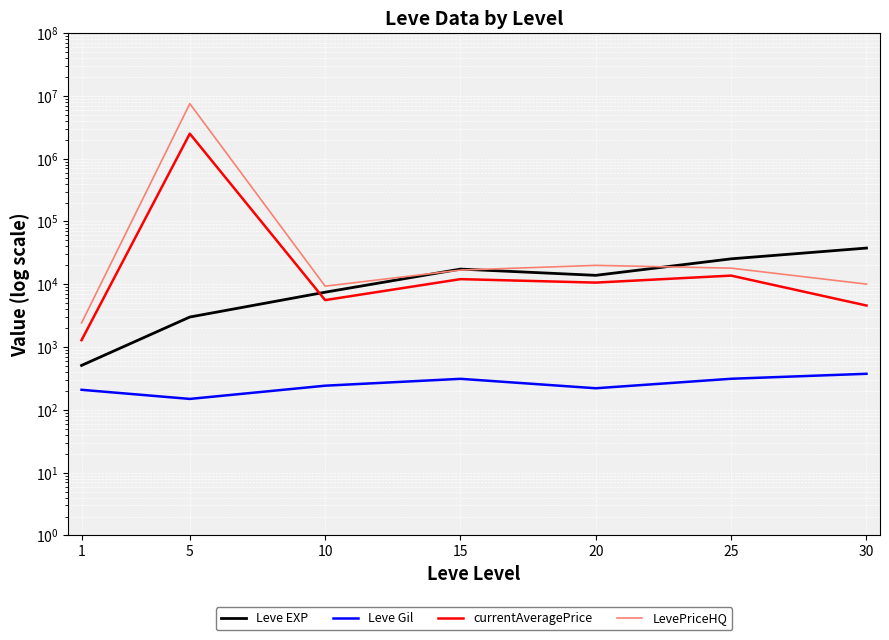

The LevePriceHQ series shows 29772.2 at 15. True or false?

False